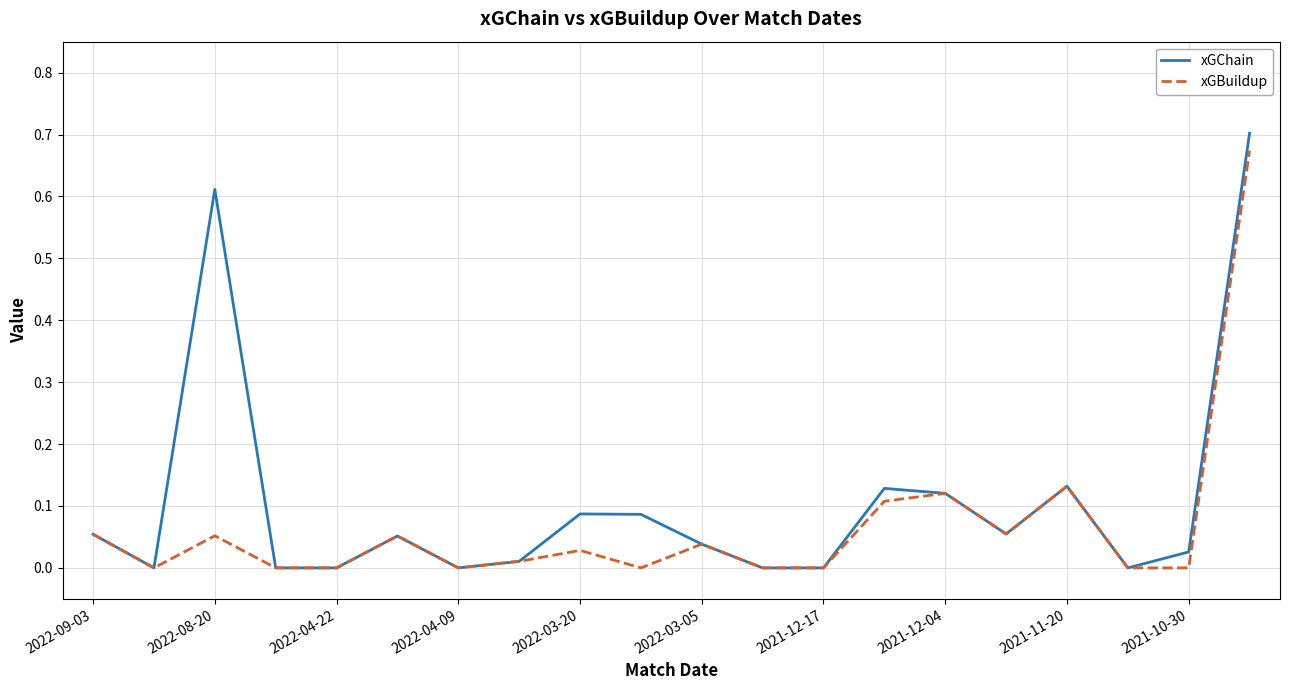

Which series has the largest total across all categories?

xGChain